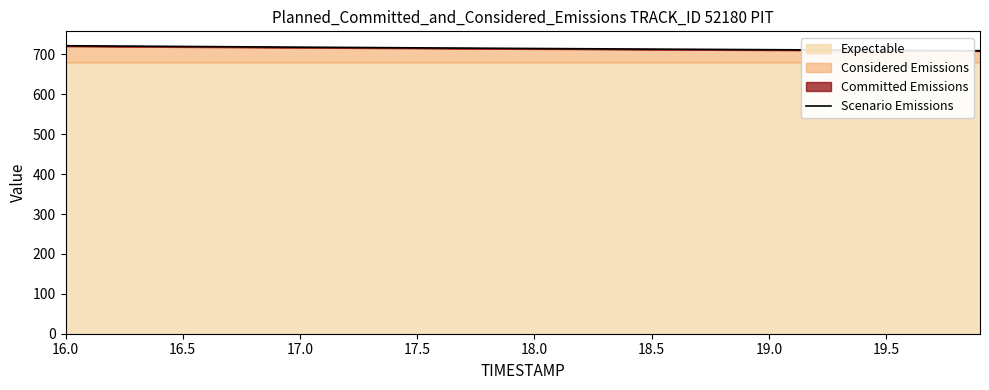

Which category has the highest value across all series?

16.0